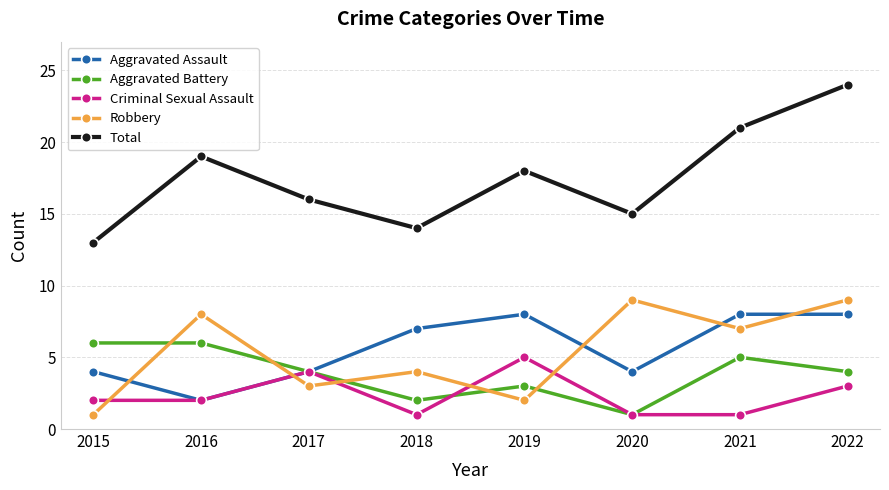

Count the Aggravated Assault values in the range 4 to 8.

7